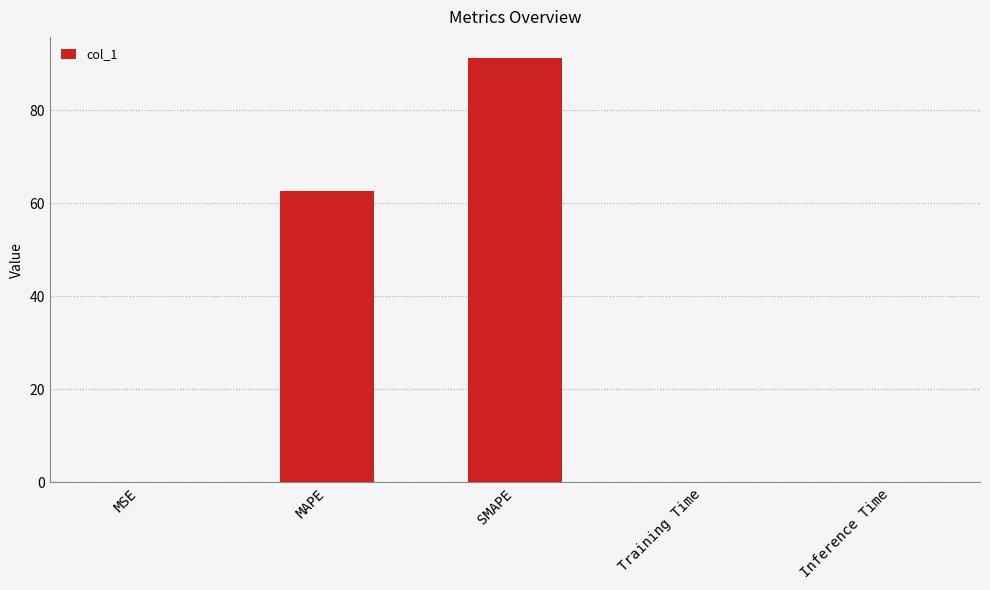

The value at MSE is 0.0. True or false?

True